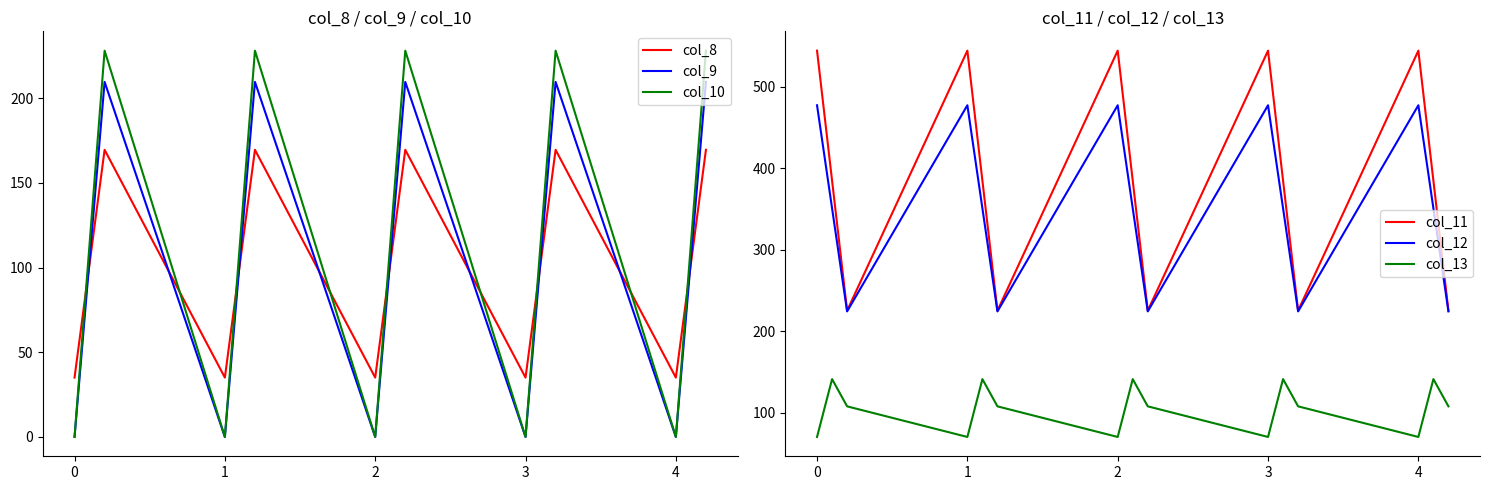

The col_10 series shows 144.0 at 0. True or false?

False